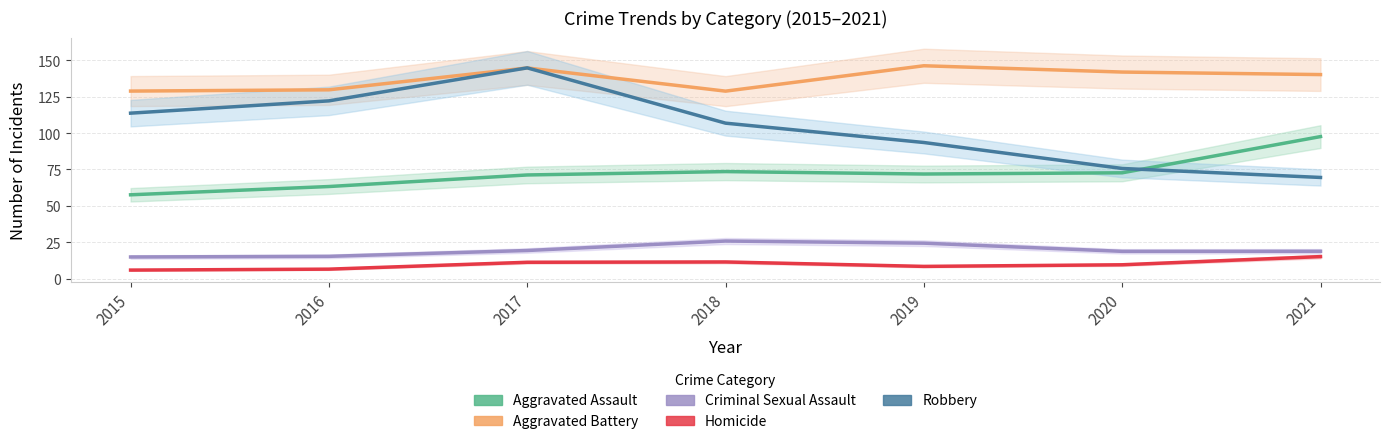

Which category has the lowest value across all series?

2015